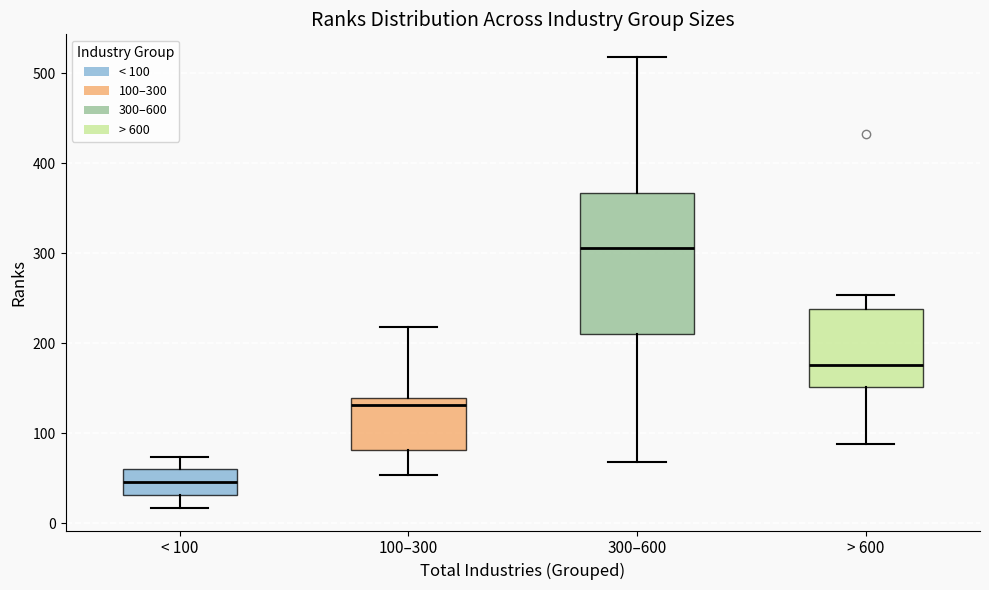

Reading left to right, transcribe this box plot: for each box, give where its median line is, the range the box spans, and where its two whiskers end, as read against the y-axis. The values are not printed on the chart, so give them approximately, as read against the axis.

< 100: median 50, box 30 to 60, whiskers 20 to 70
100–300: median 130, box 80 to 140, whiskers 50 to 220
300–600: median 310, box 210 to 370, whiskers 70 to 520
> 600: median 180, box 150 to 240, whiskers 90 to 250